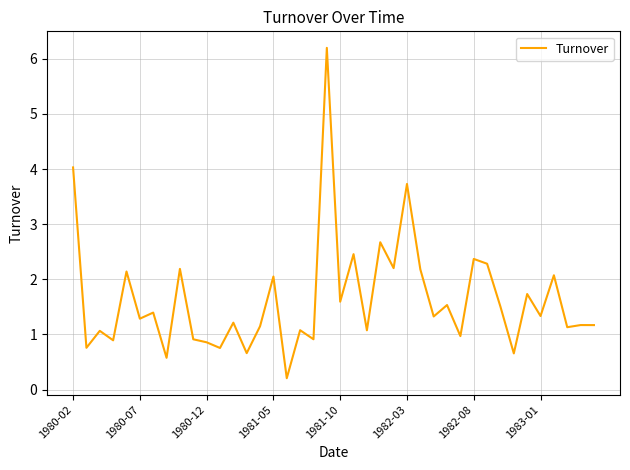

What is the maximum value shown in the chart?

6.2